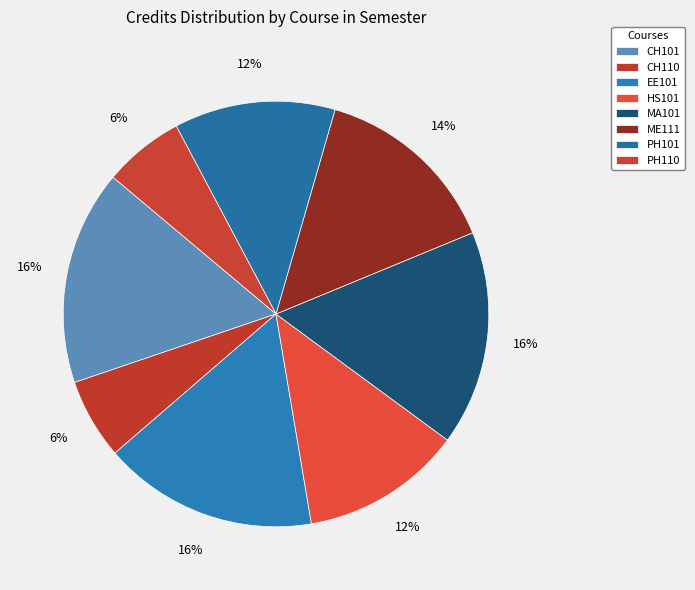

To the nearest percent, what is the combined percentage of CH101 and ME111?

31%